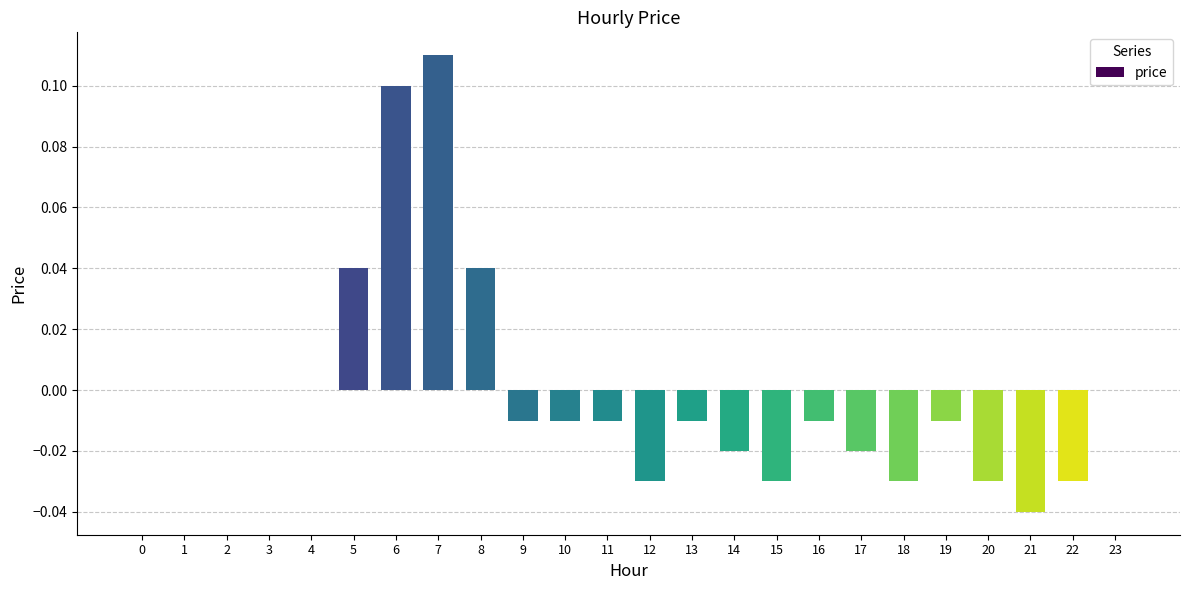

The chart shows a value of -0.1 at 15. True or false?

False